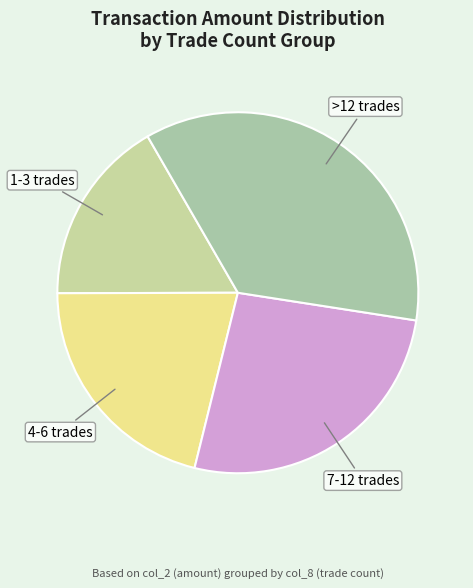

Between >12 trades and 7-12 trades, which is larger?

>12 trades